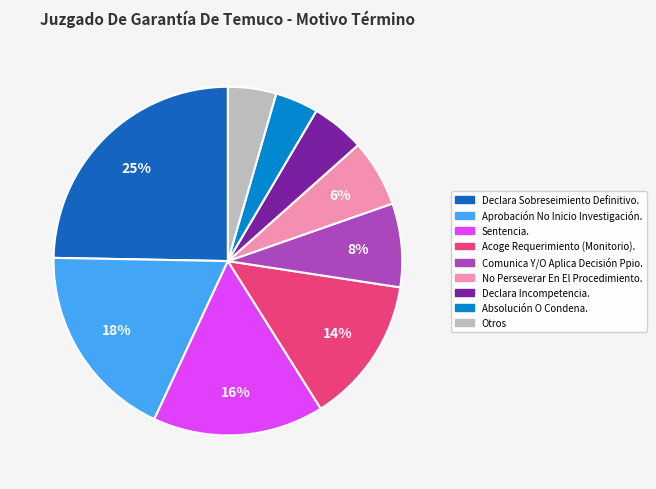

Does any single category account for the majority?

No